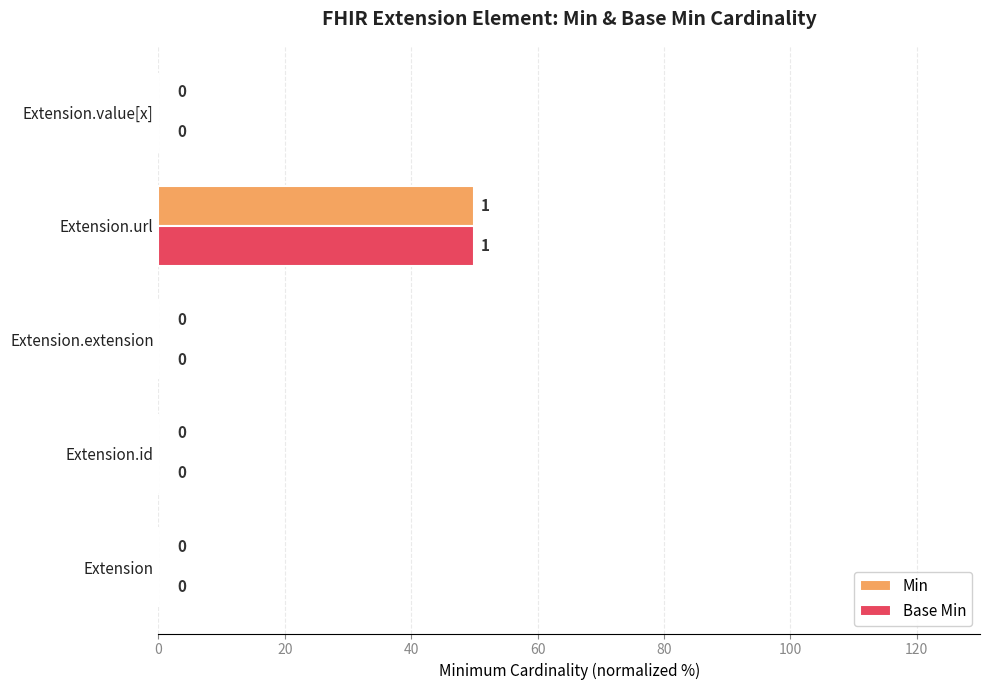

What is the highest value of the Base Min series?

50